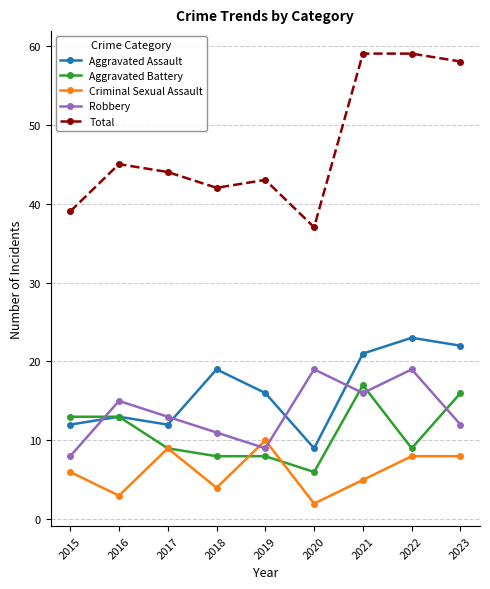

How many categories are shown in the chart?

9